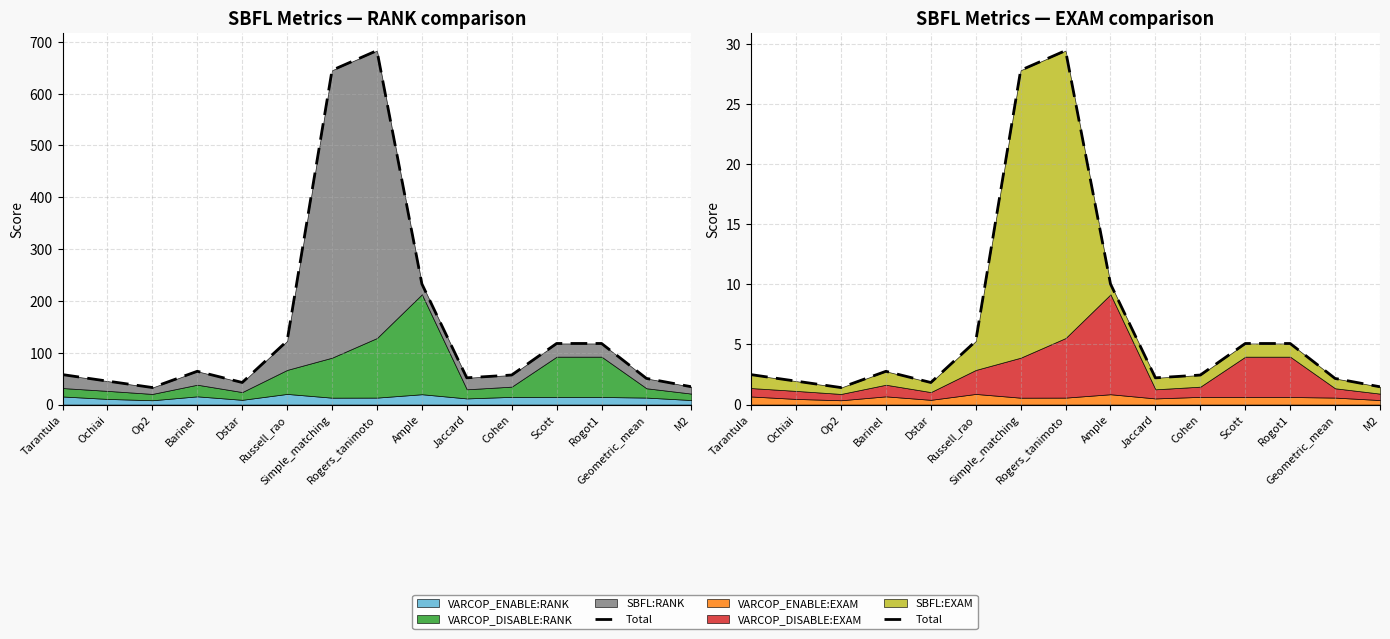

How many data points are above 2?

11